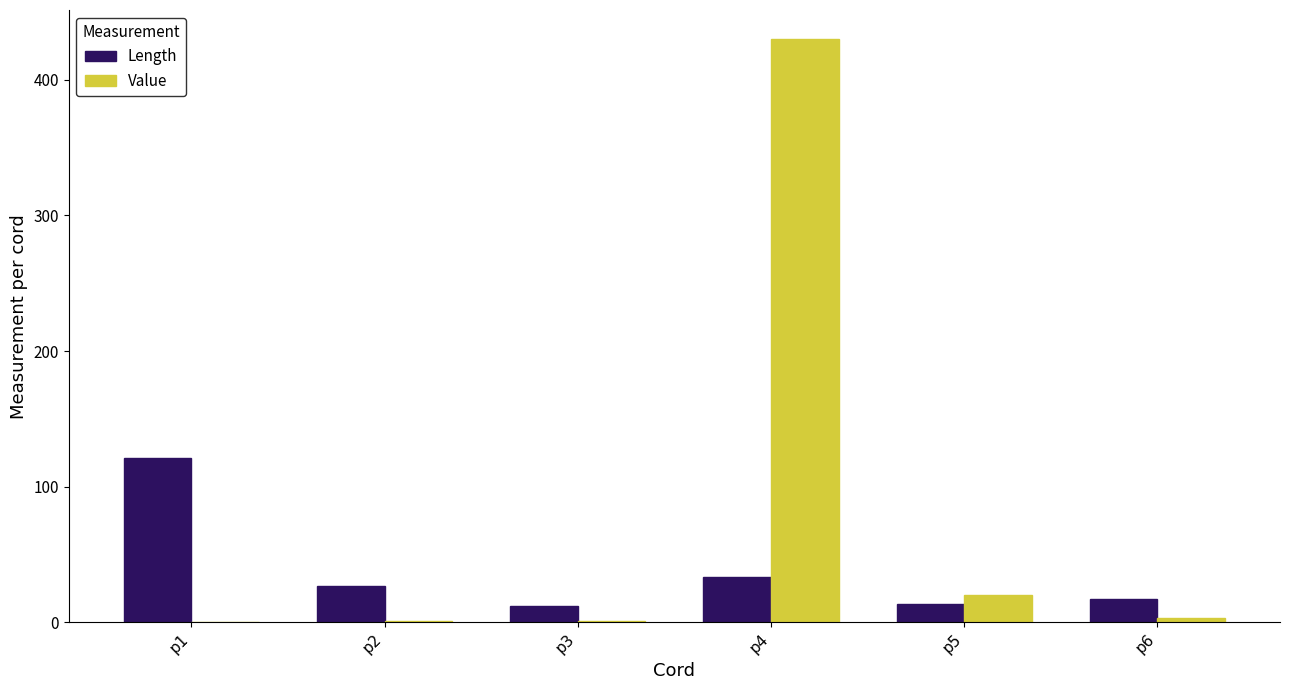

Between p1 and p6, which series saw the biggest shift?

Length